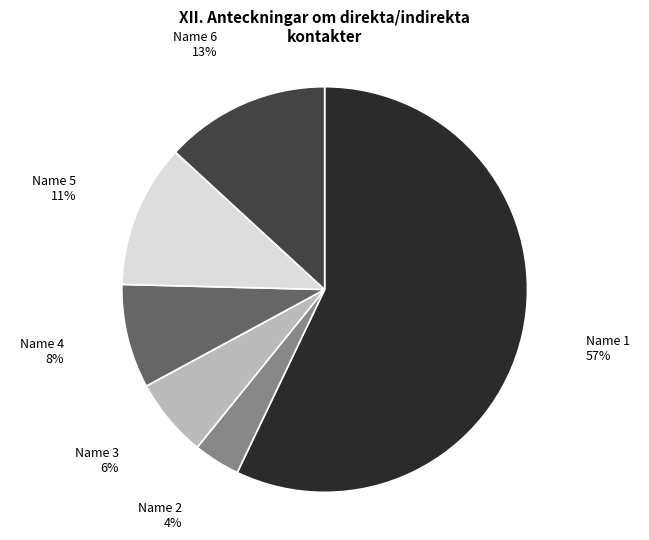

To the nearest percent, what percentage of the pie is 3?

6%